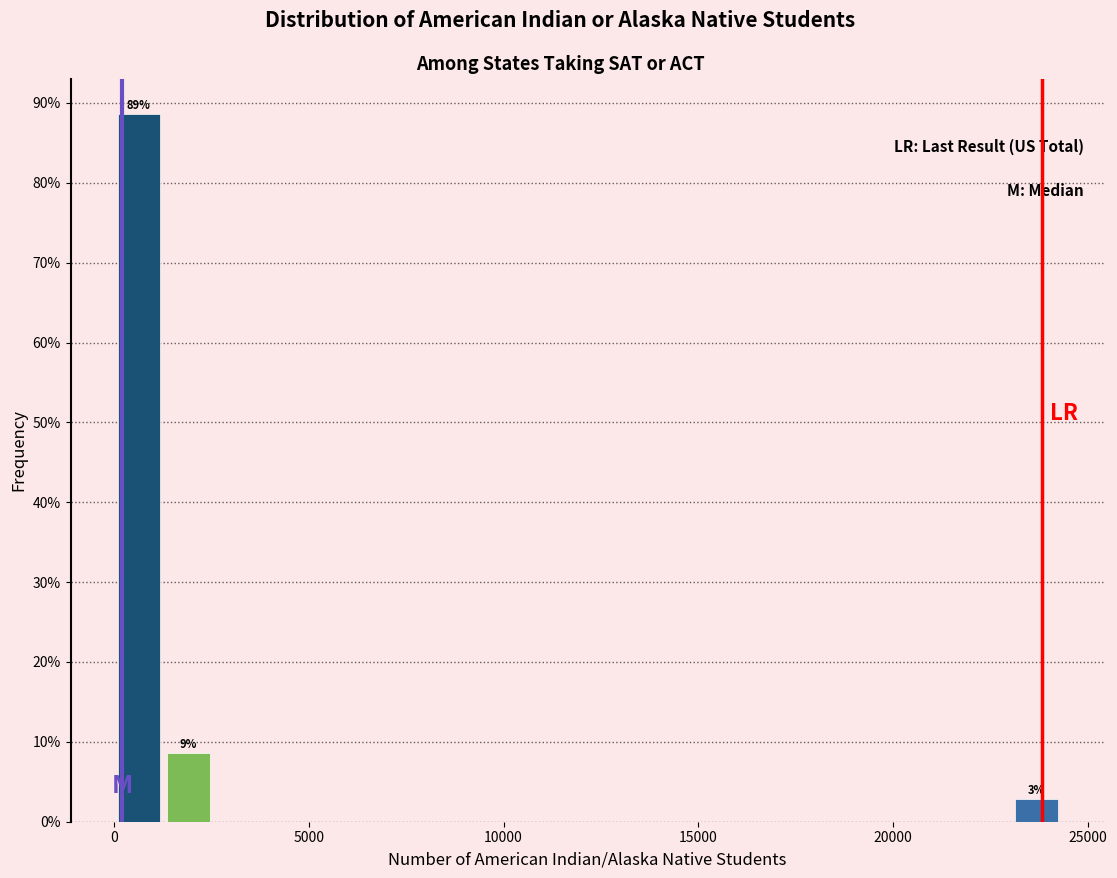

Around what value on the x-axis is the tallest bar? Give the approximate position of its centre, as read against the axis.

500